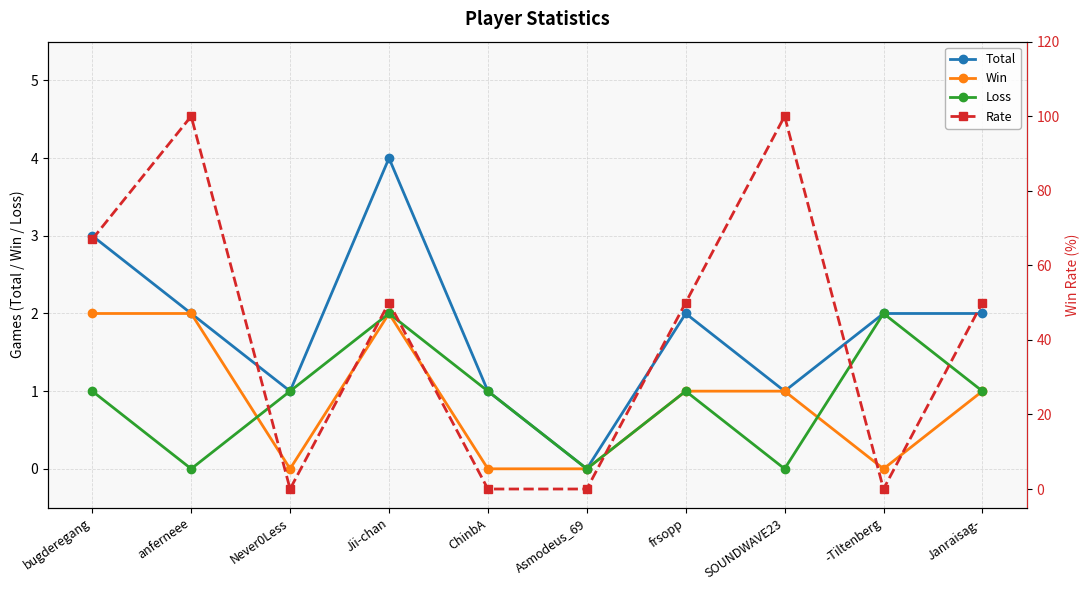

At which category does Total reach its first local valley?

Never0Less